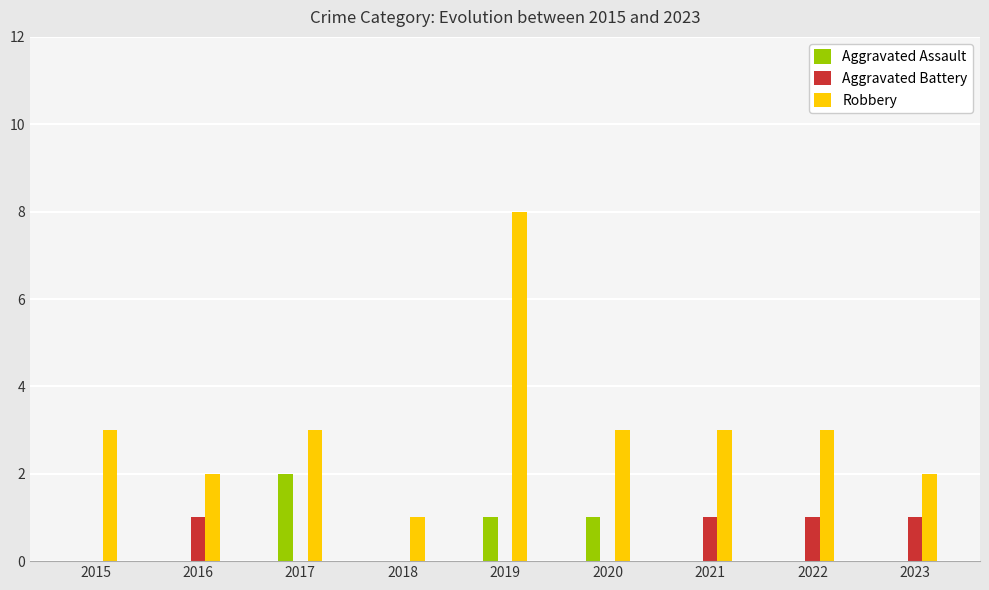

What value does the Aggravated Assault series have at 2019?

1